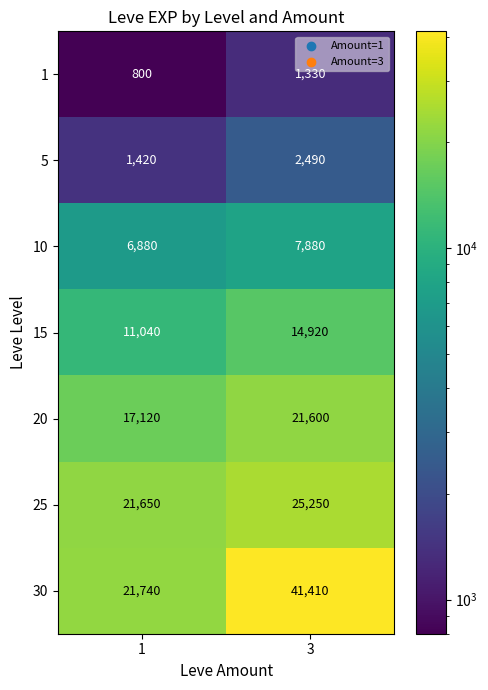

How many values in the 20 series are below 21600?

1